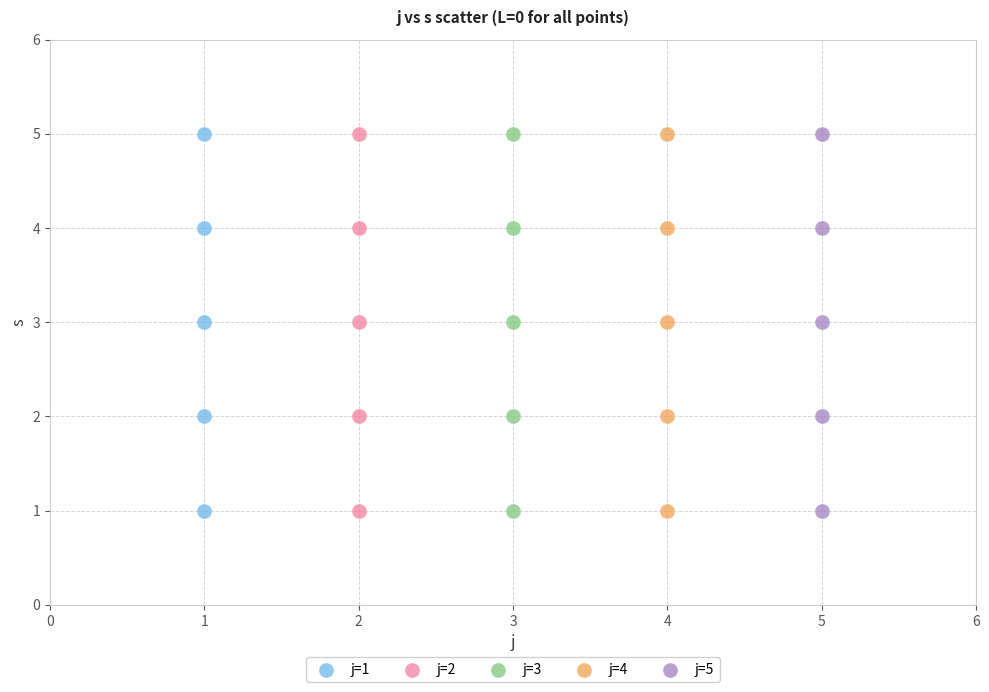

What are all the series names shown in the legend?

j=1, j=2, j=3, j=4, j=5